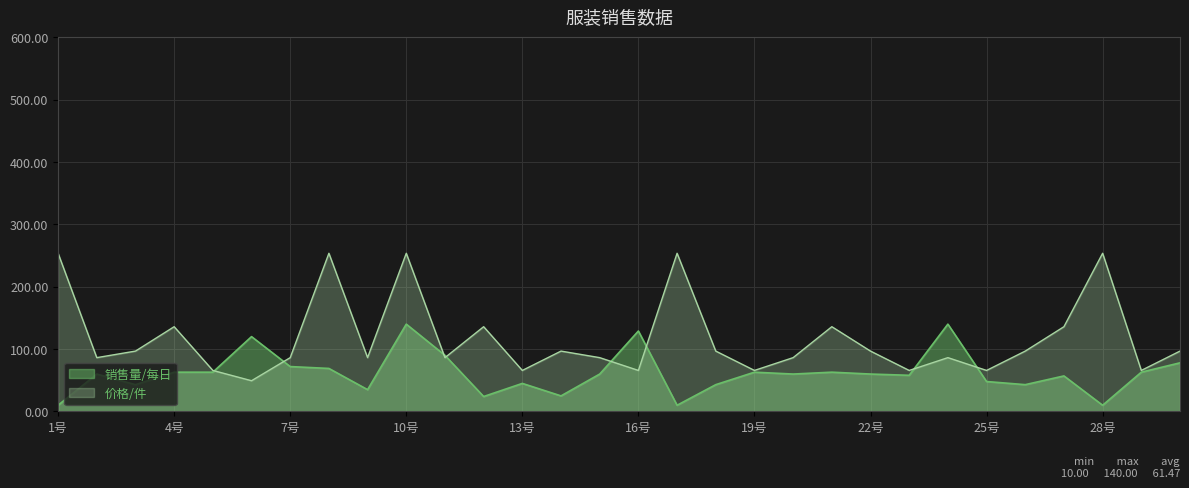

Which series has the widest spread of values?

价格/件